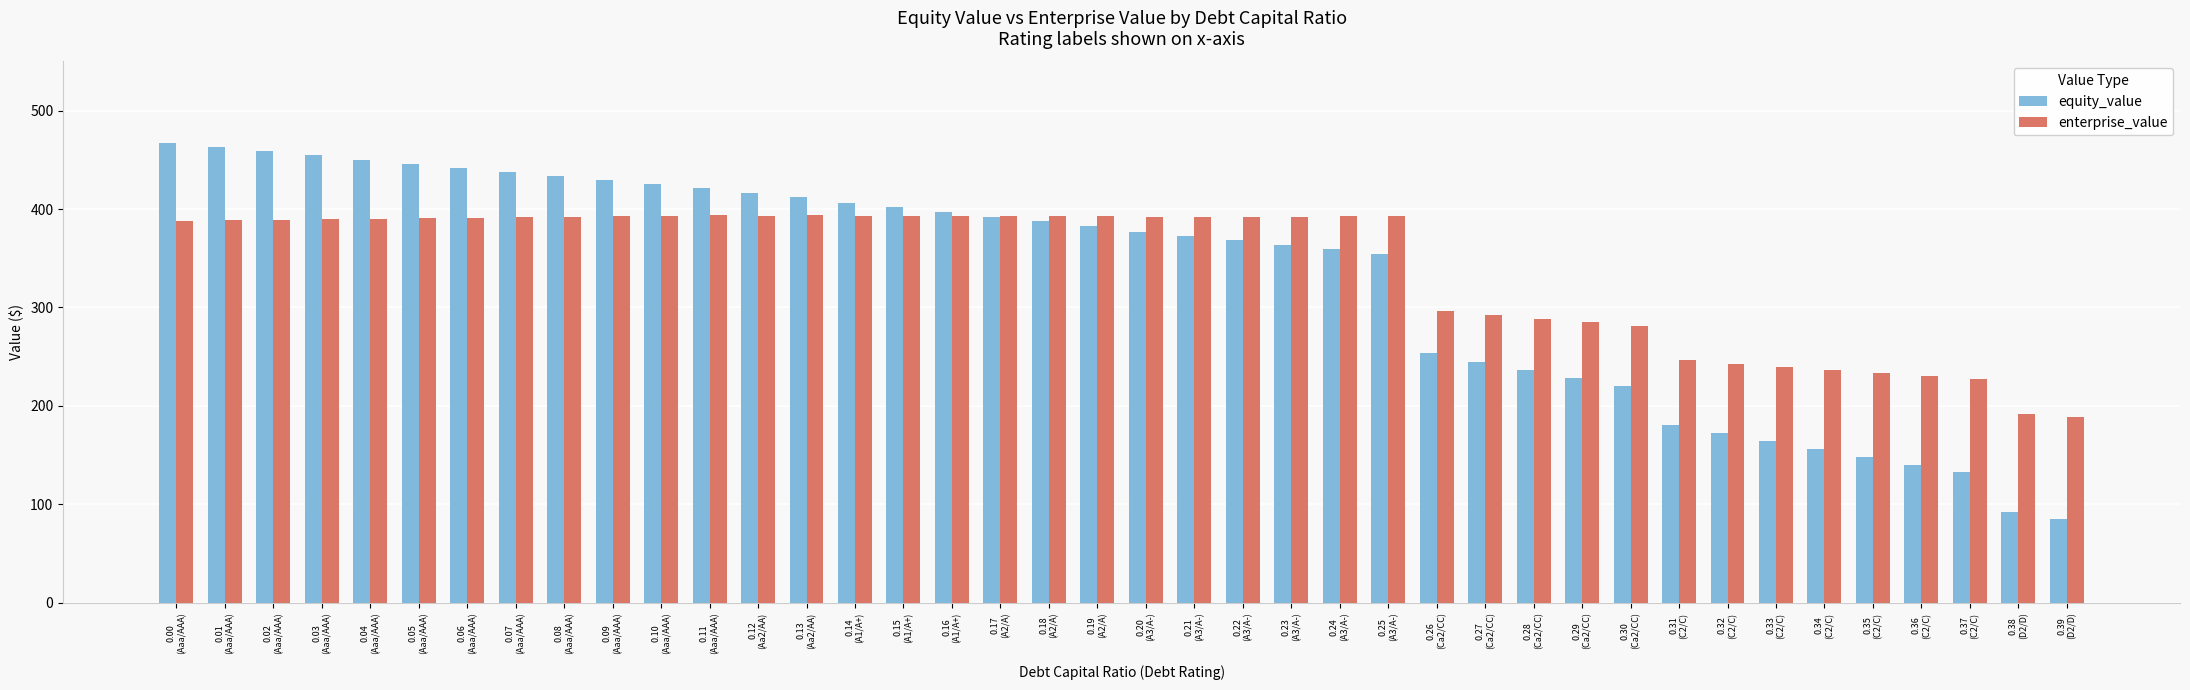

What is the minimum value for enterprise_value?

188.5